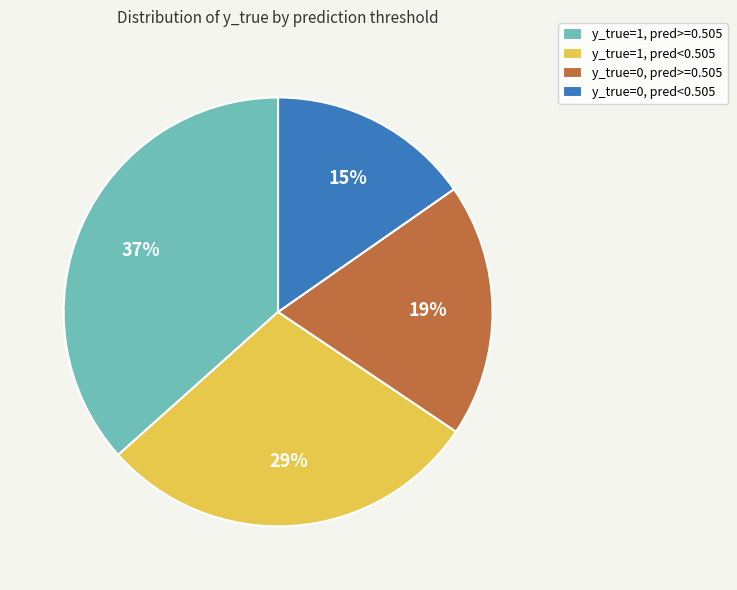

To the nearest percent, what is the average slice percentage?

25%